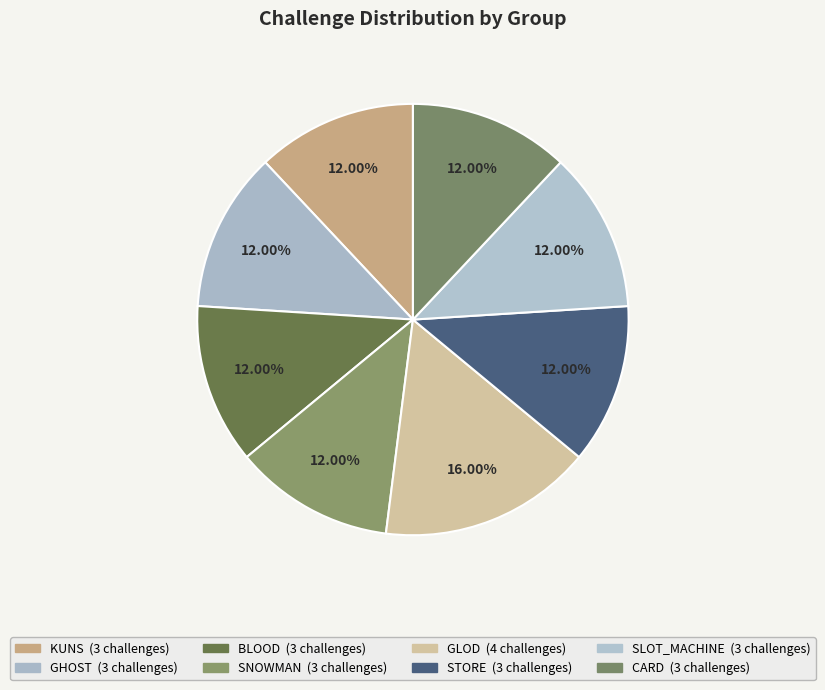

Which slice is the largest?

GLOD